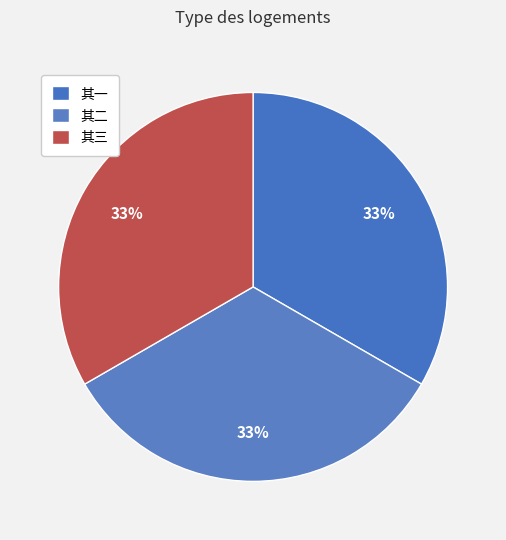

Is there a majority slice in this chart?

No